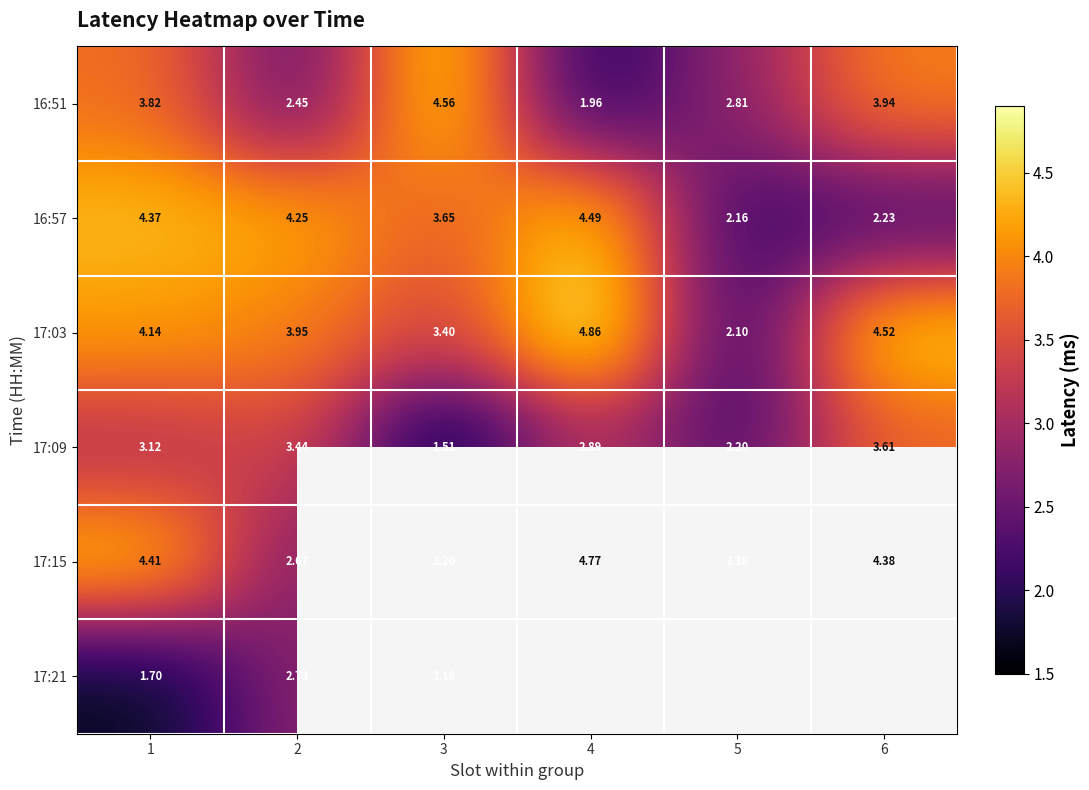

At which category does the chart reach its minimum across all series?

3